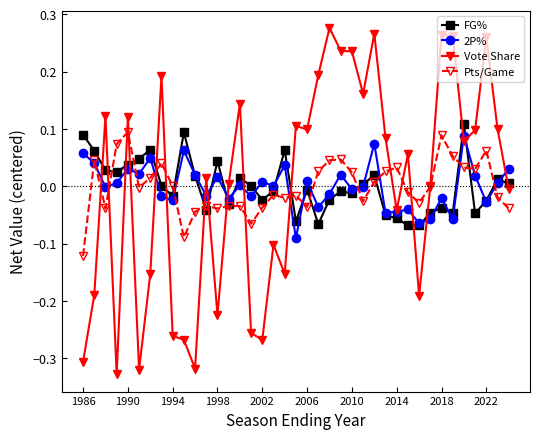

Which series has the widest spread of values?

Vote Share